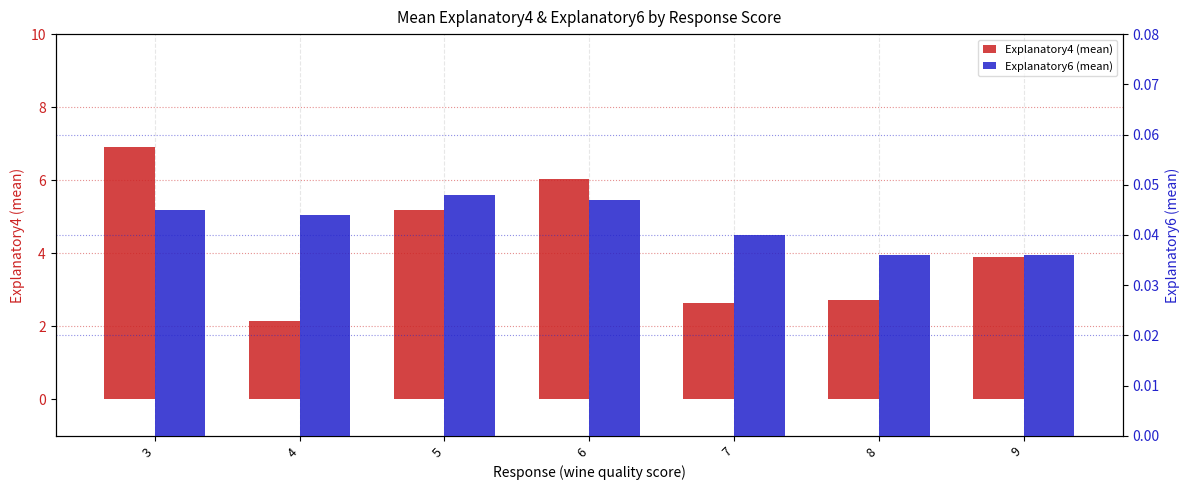

What is the total value across all series at 3?

6.9